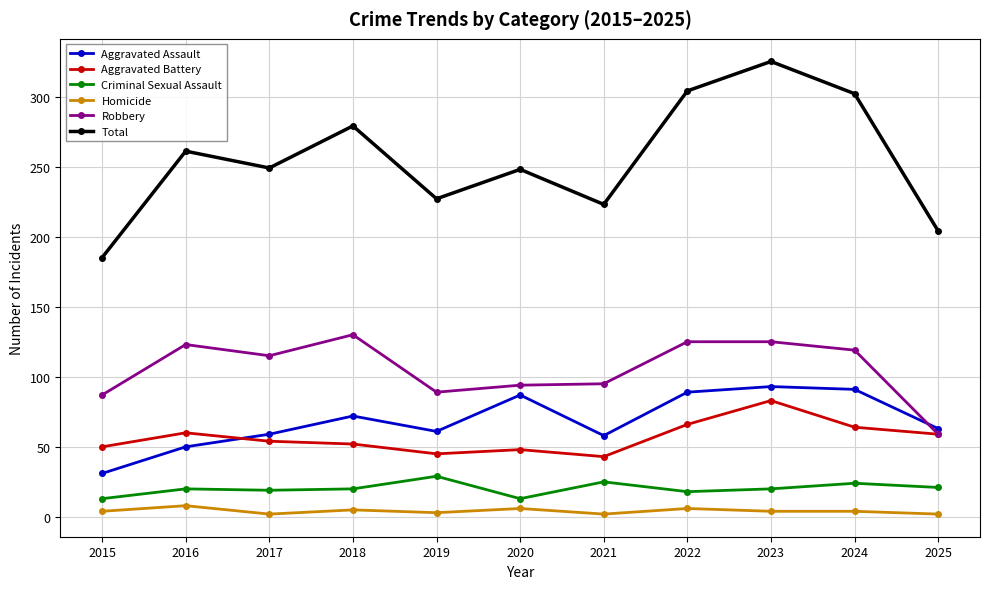

True or false: Total and Criminal Sexual Assault cross at least once.

False